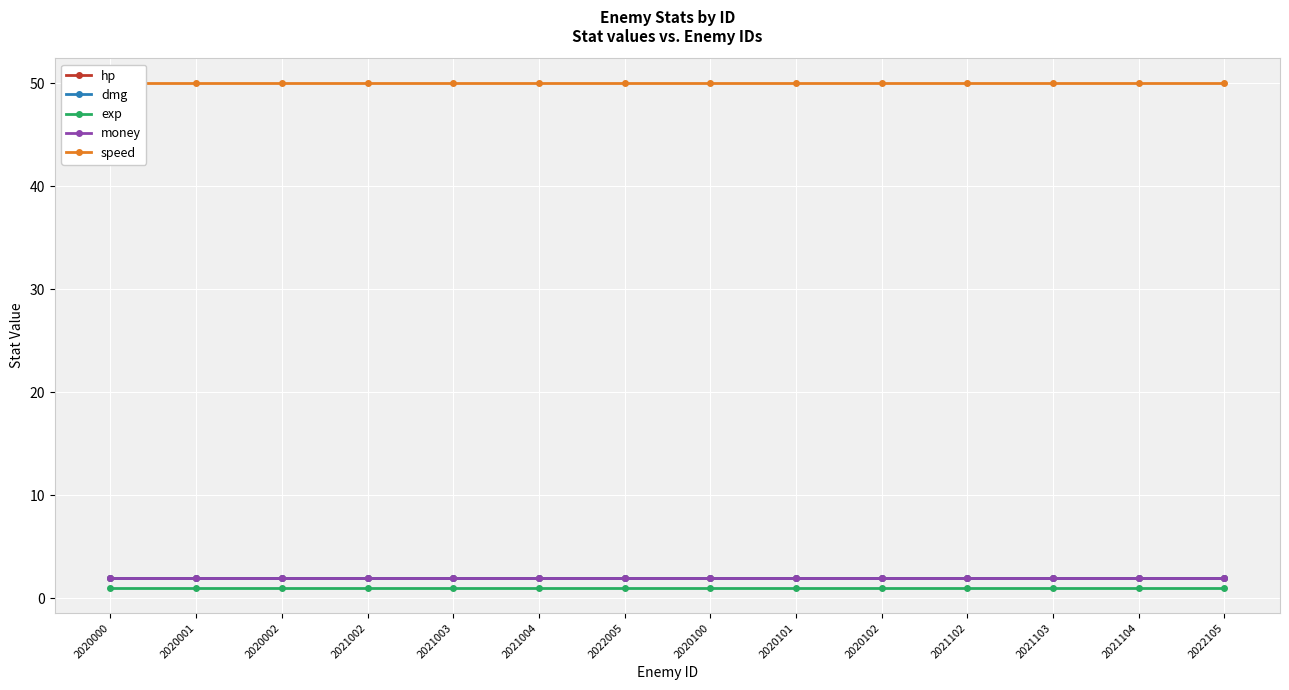

Reading right to left, extract all data points from this chart.

hp: 2022105=2	2021104=2	2021103=2	2021102=2	2020102=2	2020101=2	2020100=2	2022005=2	2021004=2	2021003=2	2021002=2	2020002=2	2020001=2	2020000=2
dmg: 2022105=2	2021104=2	2021103=2	2021102=2	2020102=2	2020101=2	2020100=2	2022005=2	2021004=2	2021003=2	2021002=2	2020002=2	2020001=2	2020000=2
exp: 2022105=1	2021104=1	2021103=1	2021102=1	2020102=1	2020101=1	2020100=1	2022005=1	2021004=1	2021003=1	2021002=1	2020002=1	2020001=1	2020000=1
money: 2022105=2	2021104=2	2021103=2	2021102=2	2020102=2	2020101=2	2020100=2	2022005=2	2021004=2	2021003=2	2021002=2	2020002=2	2020001=2	2020000=2
speed: 2022105=50	2021104=50	2021103=50	2021102=50	2020102=50	2020101=50	2020100=50	2022005=50	2021004=50	2021003=50	2021002=50	2020002=50	2020001=50	2020000=50